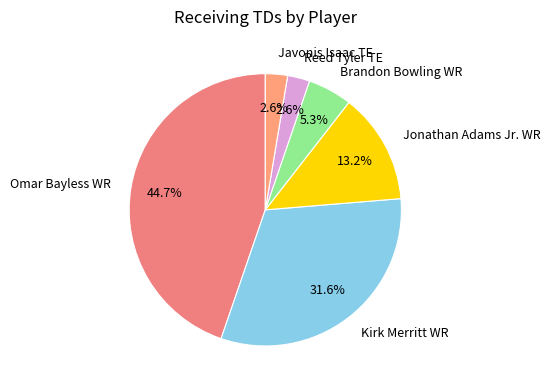

Does Javonis Isaac TE represent more than half of the total?

No